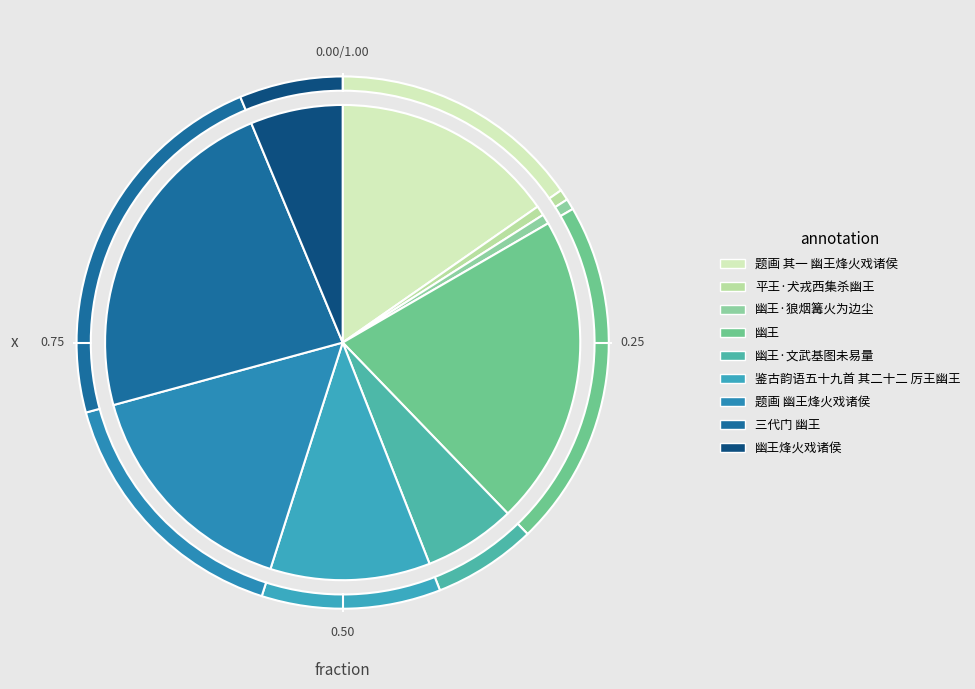

What is the change in value from 幽王 to 幽王·文武基图未易量?

-763269